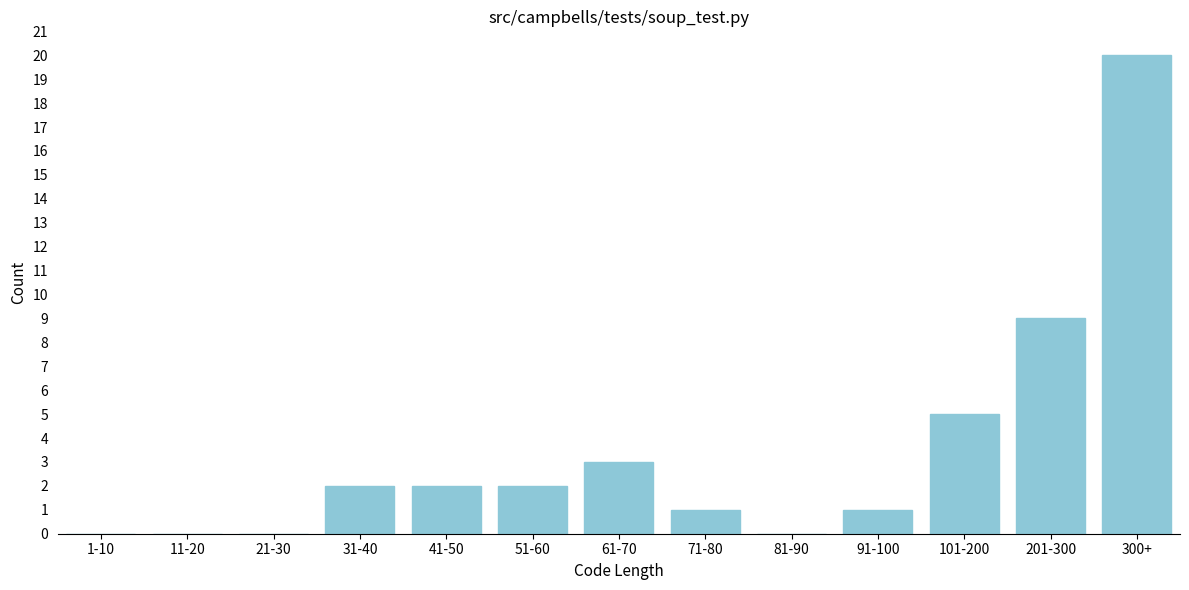

Reading left to right, list all the values displayed in this chart.

1-10=0	11-20=0	21-30=0	31-40=2	41-50=2	51-60=2	61-70=3	71-80=1	81-90=0	91-100=1	101-200=5	201-300=9	300+=20